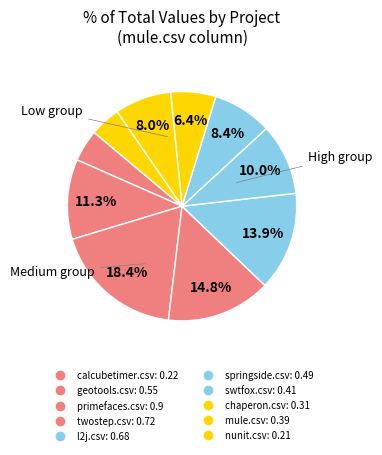

How many segments does this pie chart have?

10